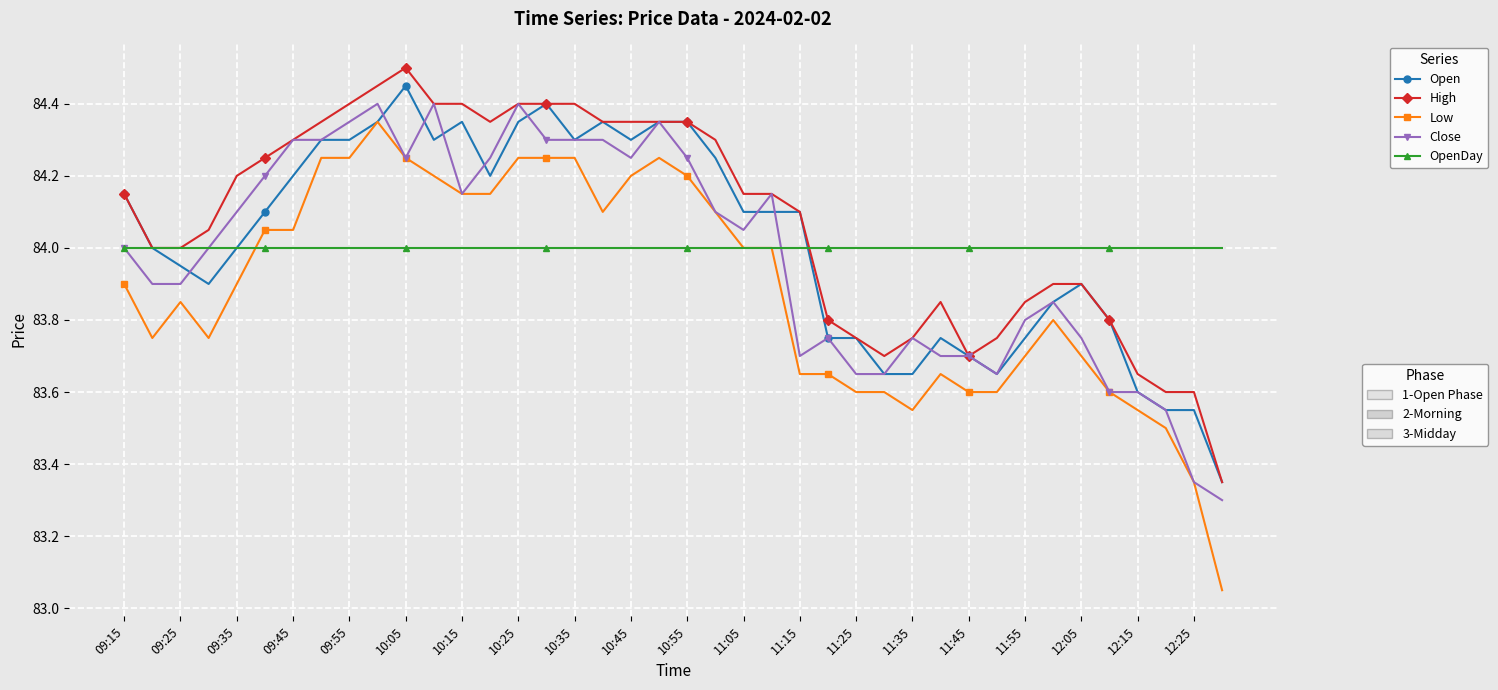

Is this an area chart (filled region under the line)?

No